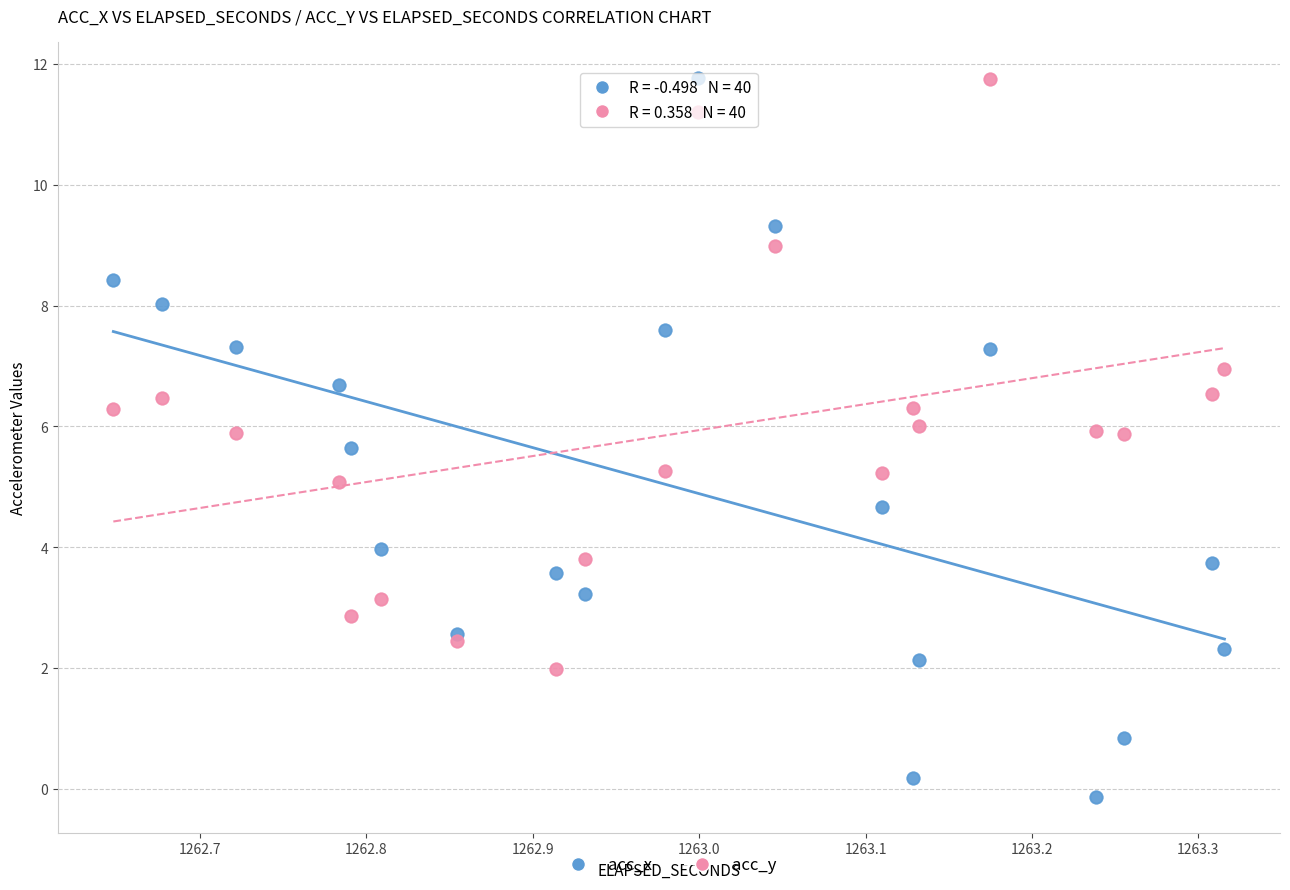

Which series reaches the minimum Y coordinate?

acc_x